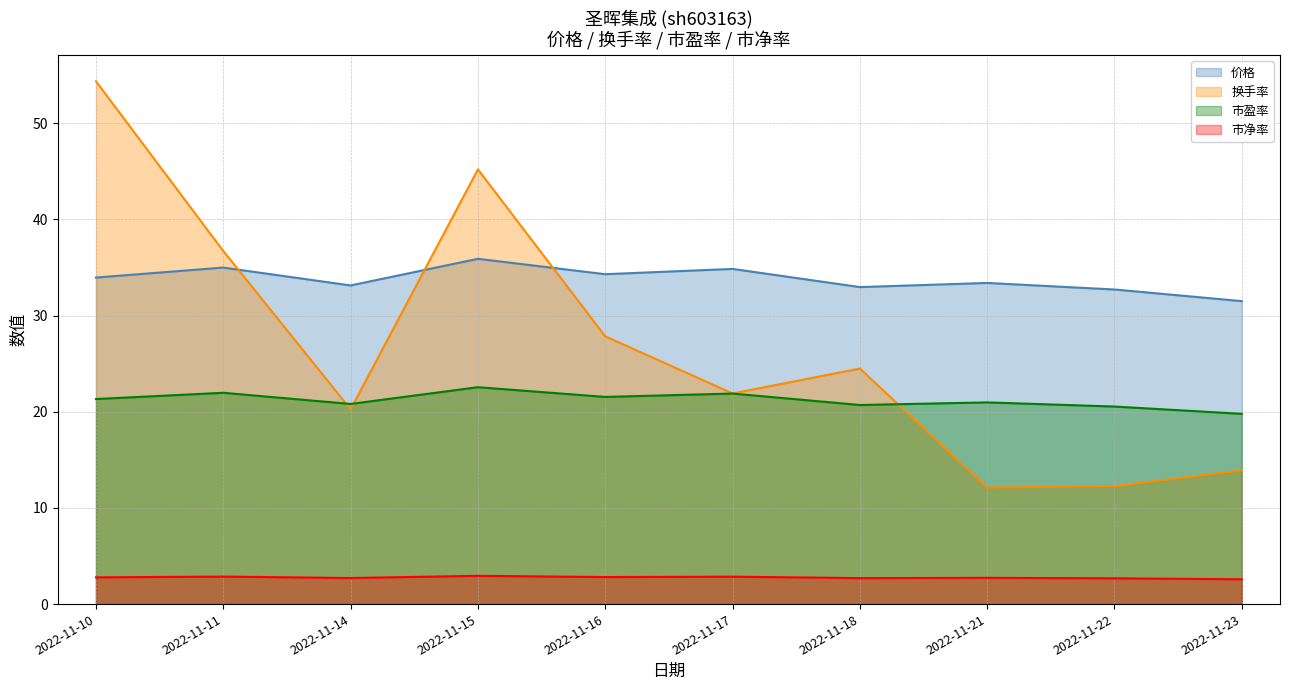

What is the difference between the maximum and minimum values in the 价格 series?

4.4